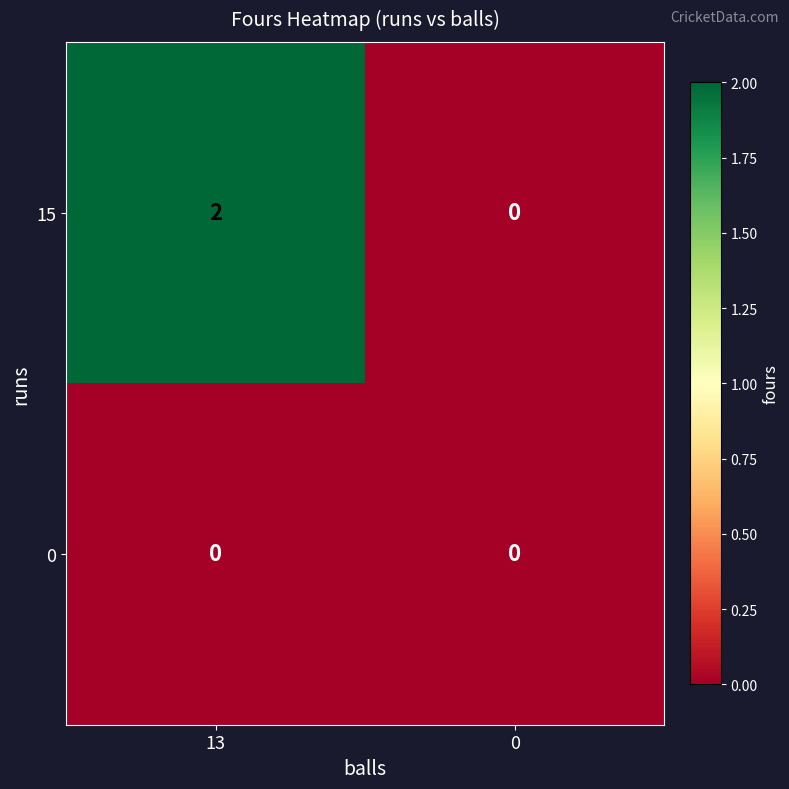

Which label corresponds to the largest value in the chart?

13